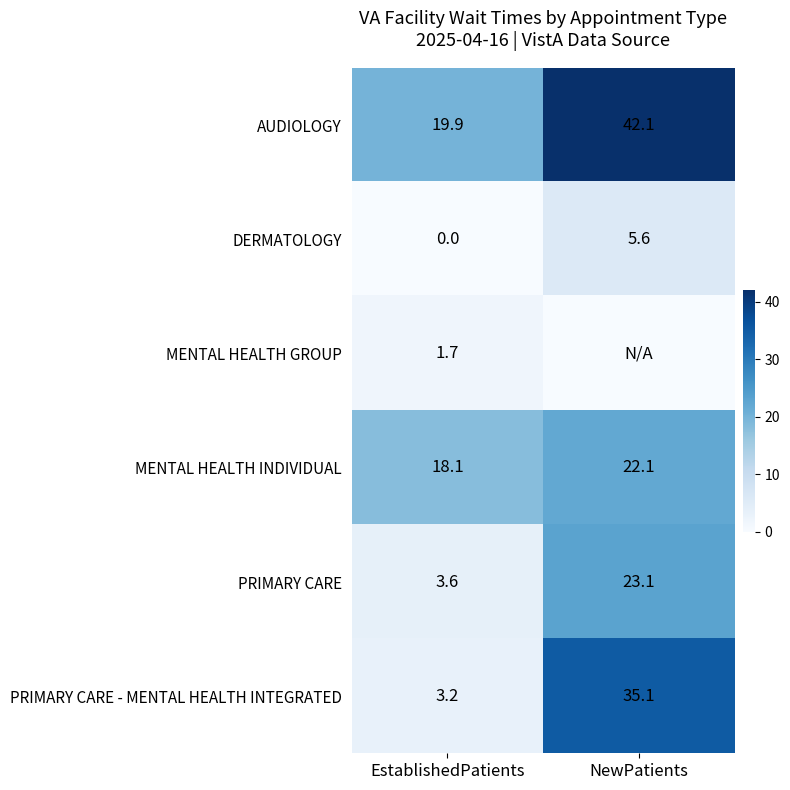

Which label corresponds to the largest value in the chart?

NewPatients